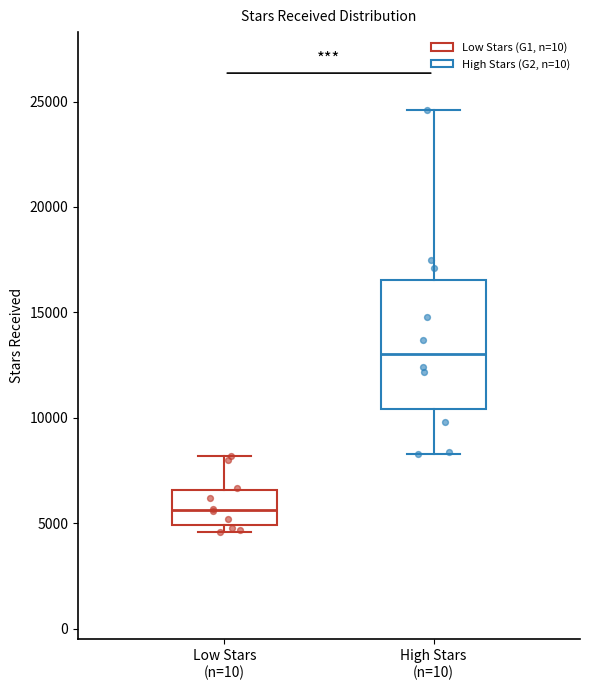

Which box is the tallest, from its lower edge to its upper edge?

High Stars (n=10)